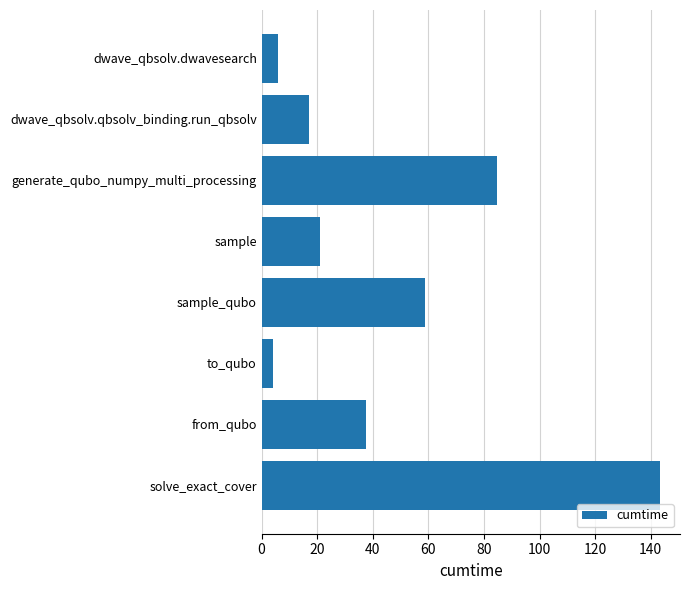

At which label is the value closest to 73?

generate_qubo_numpy_multi_processing